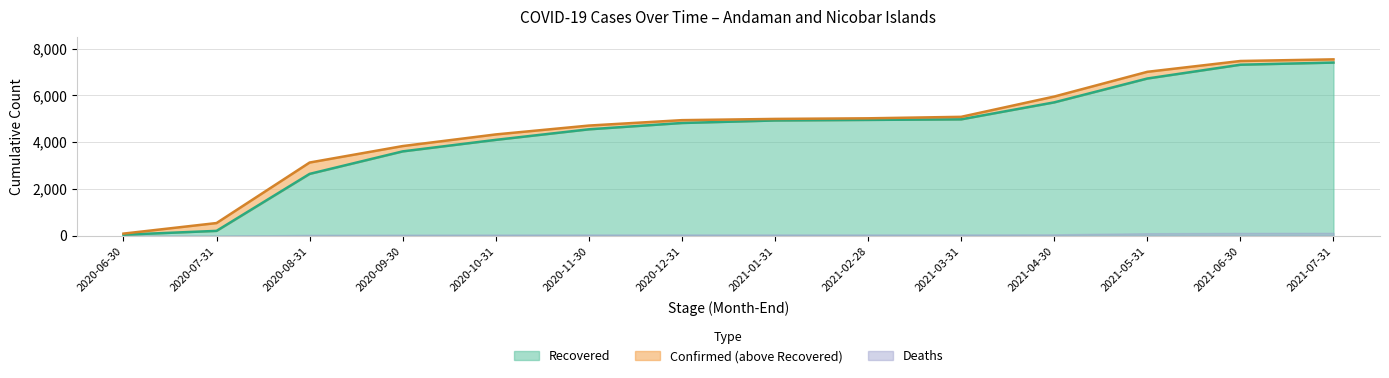

What is the label of the 1st point from the right?

2021-07-31